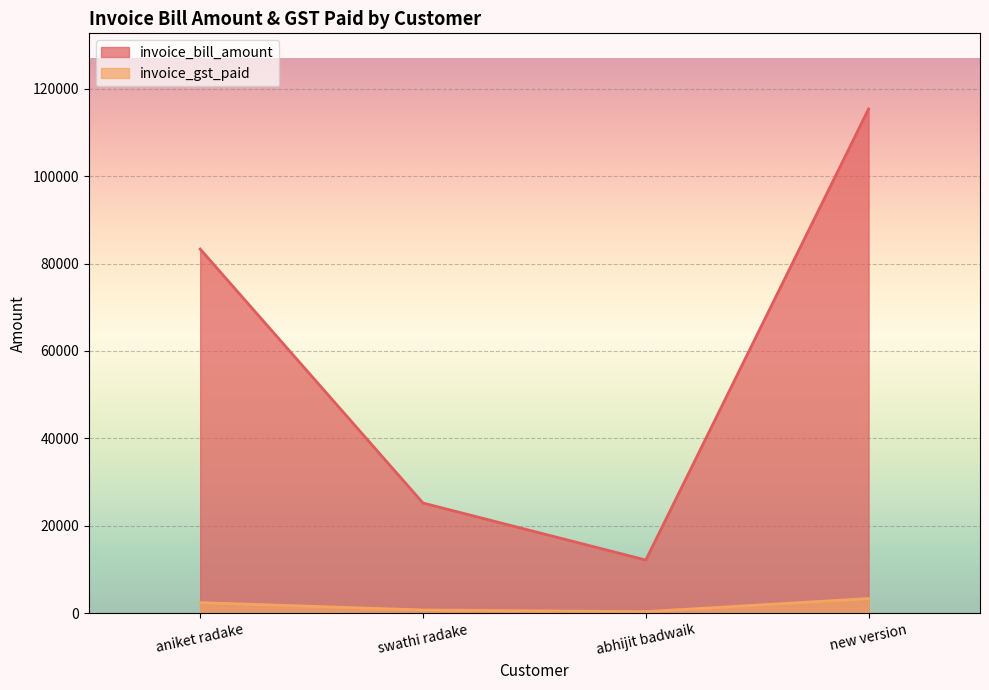

Reading left to right, what are all the values shown in this chart?

invoice_bill_amount: aniket radake=83303.5	swathi radake=25206.3	abhijit badwaik=12164.9	new version=115352.0
invoice_gst_paid: aniket radake=2426.3	swathi radake=734.2	abhijit badwaik=354.3	new version=3359.8